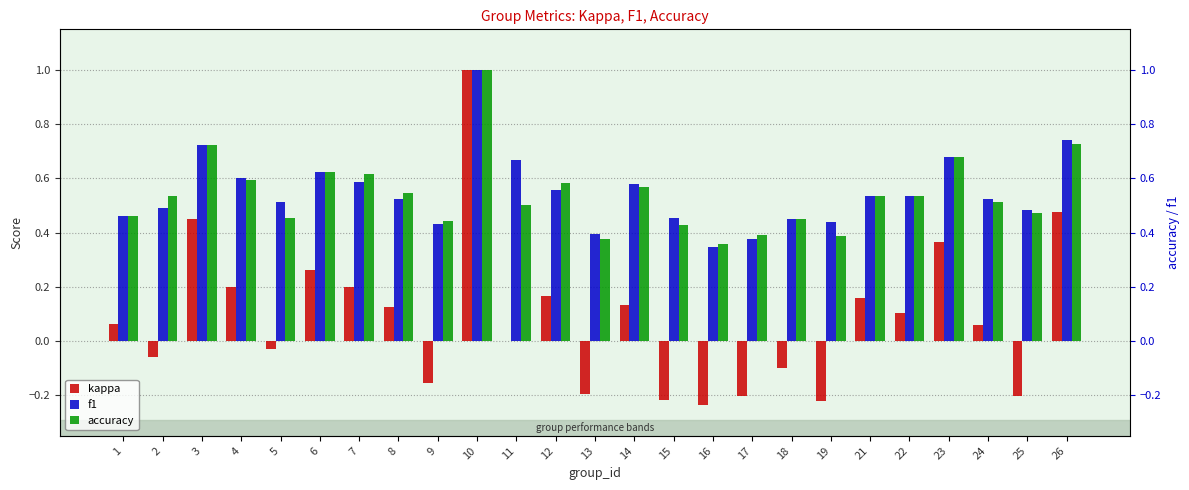

Reading left to right, list all the values displayed in this chart.

kappa: 0.1	-0.1	0.5	0.2	-0.0	0.3	0.2	0.1	-0.2	1.0	0.0	0.2	-0.2	0.1	-0.2	-0.2	-0.2	-0.1	-0.2	0.2	0.1	0.4	0.1	-0.2	0.5
f1: 0.5	0.5	0.7	0.6	0.5	0.6	0.6	0.5	0.4	1.0	0.7	0.6	0.4	0.6	0.5	0.3	0.4	0.5	0.4	0.5	0.5	0.7	0.5	0.5	0.7
accuracy: 0.5	0.5	0.7	0.6	0.5	0.6	0.6	0.5	0.4	1.0	0.5	0.6	0.4	0.6	0.4	0.4	0.4	0.5	0.4	0.5	0.5	0.7	0.5	0.5	0.7